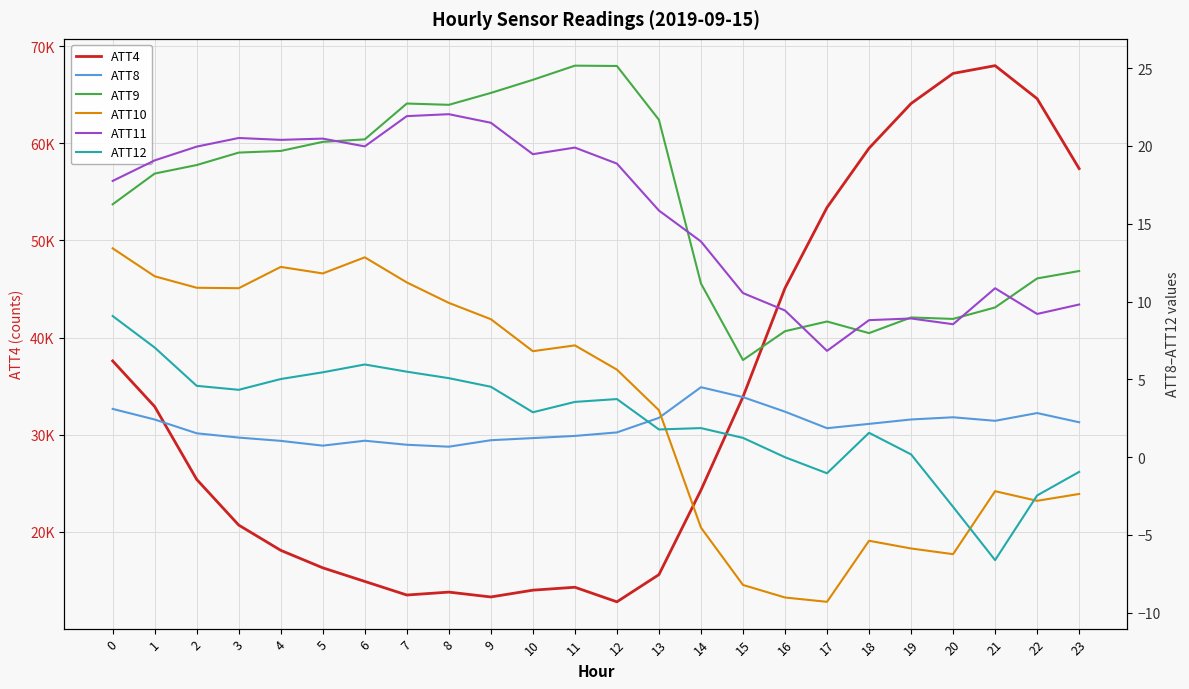

How many lines are shown in the chart?

6